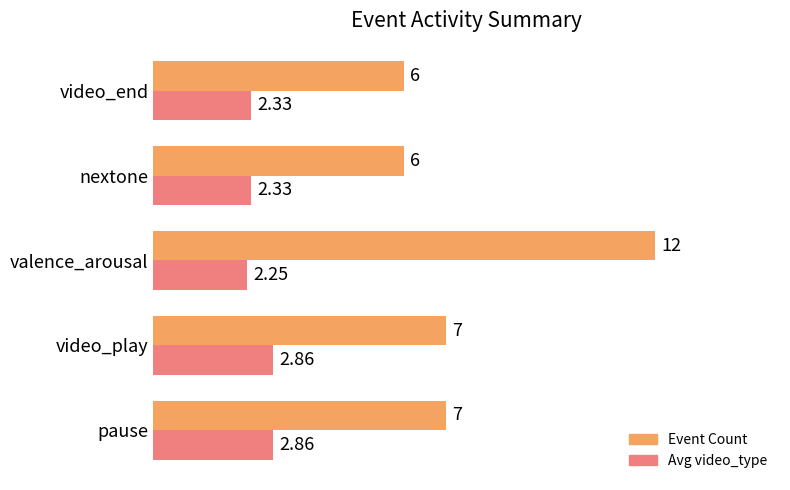

Which category has the lowest value across all series?

valence_arousal